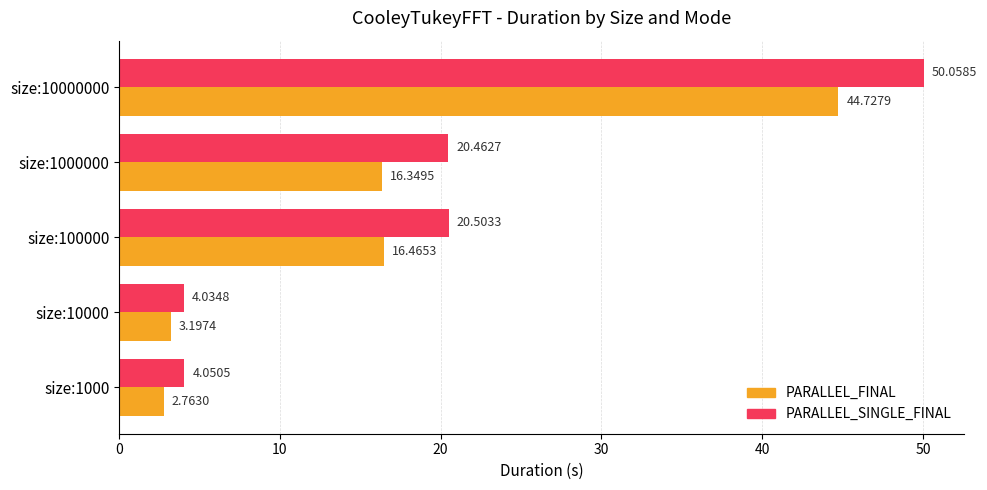

At which category is the sum across all series the highest?

size:10000000